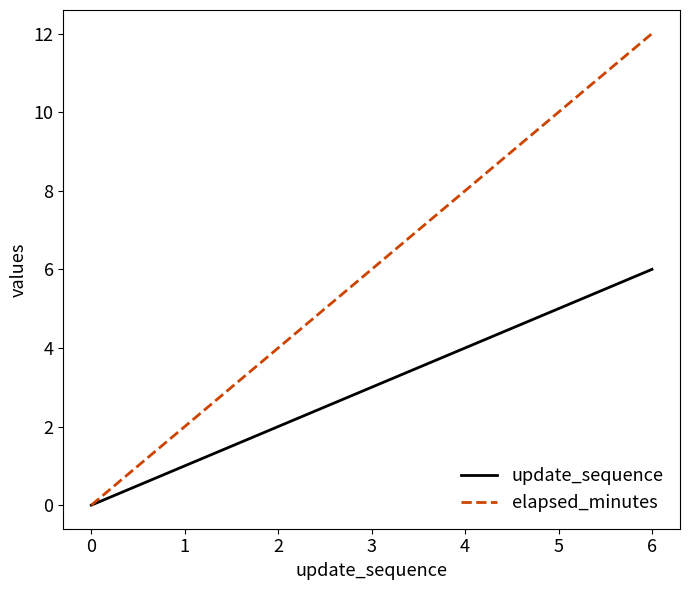

Which series has the largest total across all categories?

elapsed_minutes